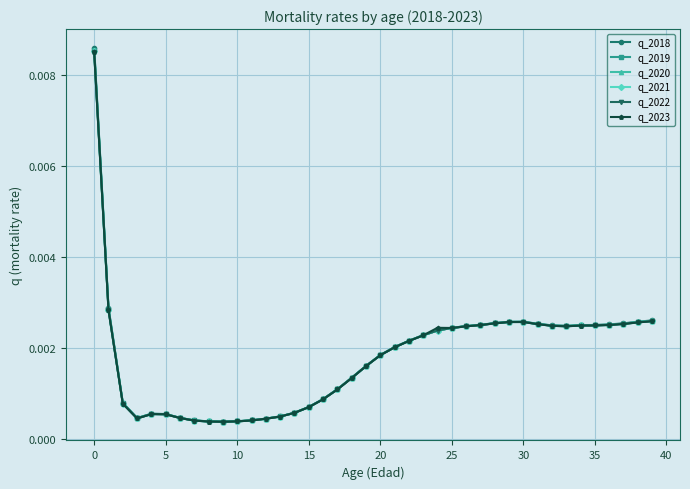

At how many categories does at least one series exceed 0?

40